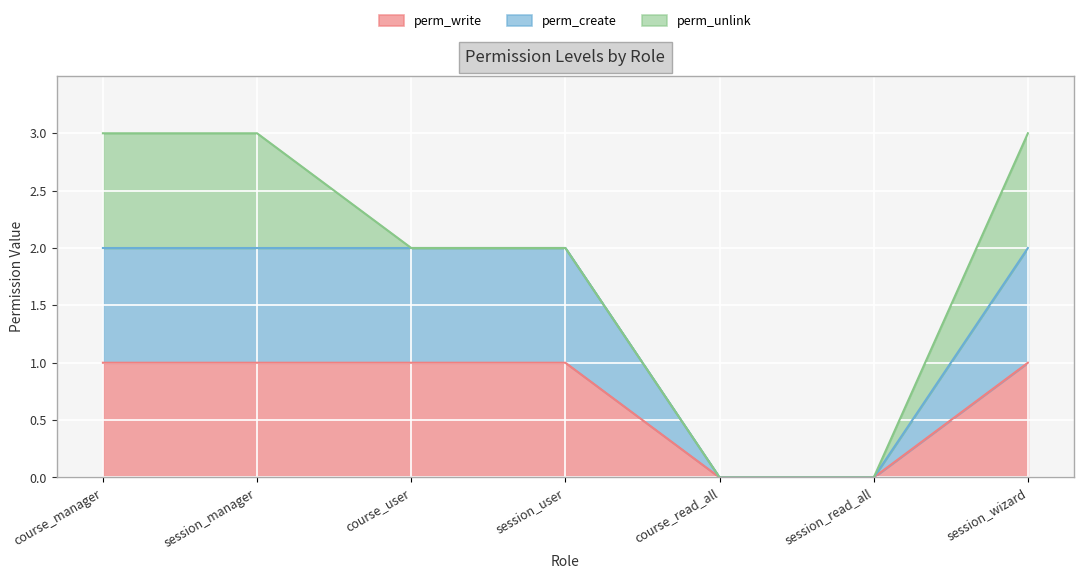

True or false: perm_create and perm_write cross at least once.

False